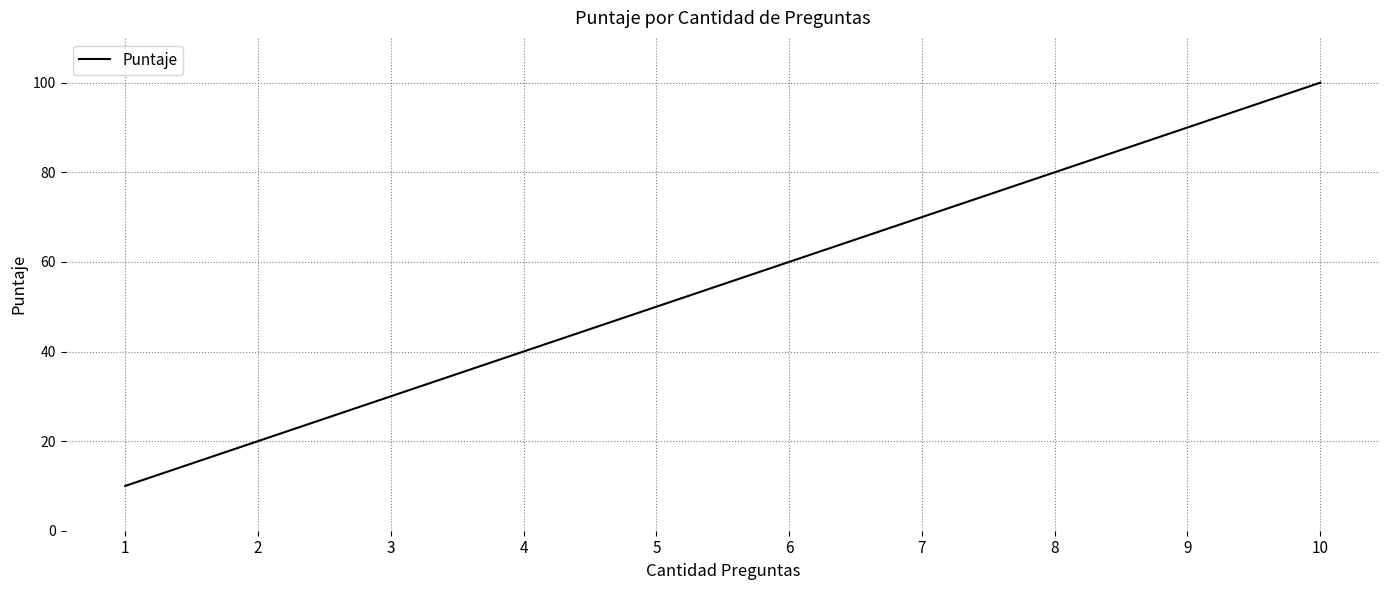

Does the chart have visible grid lines?

Yes